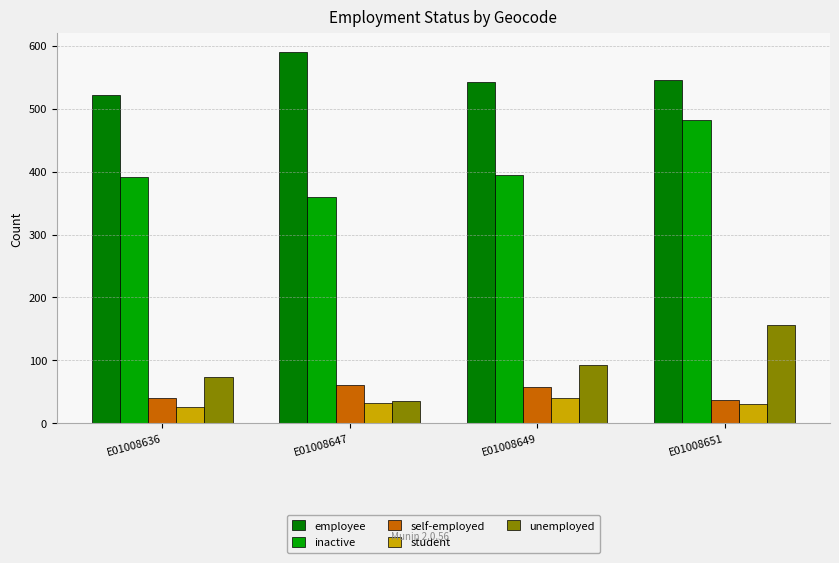

How many categories are shown in the chart?

4